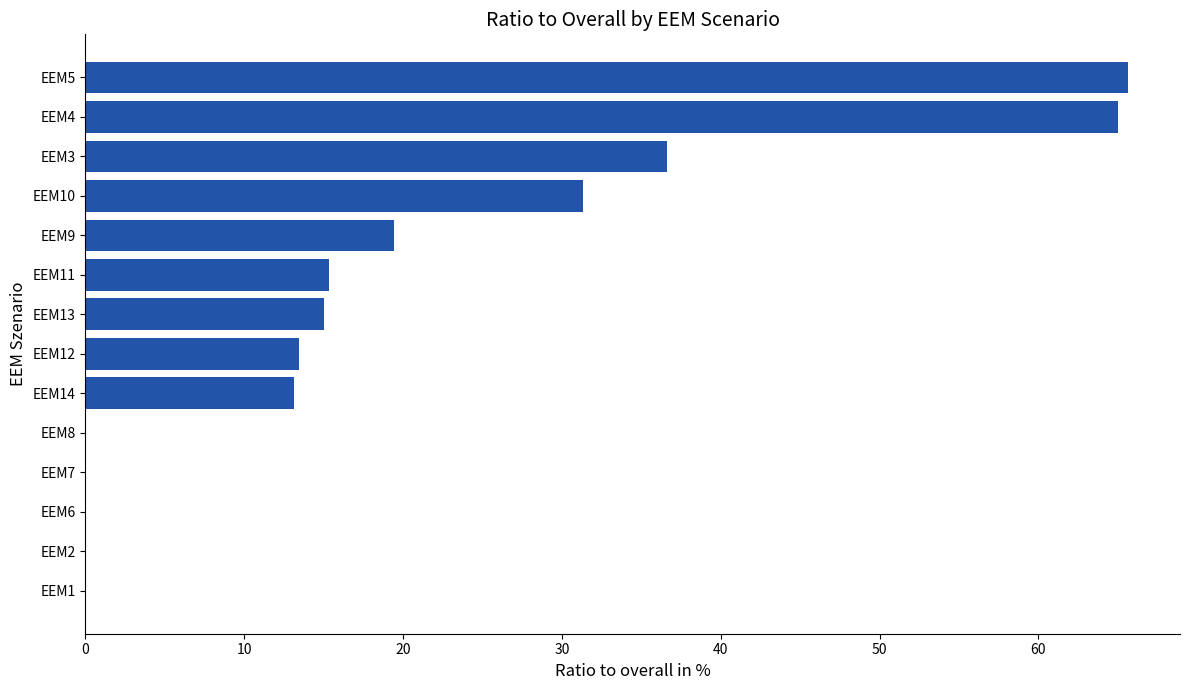

Where is the data nearest to the value 32?

EEM10